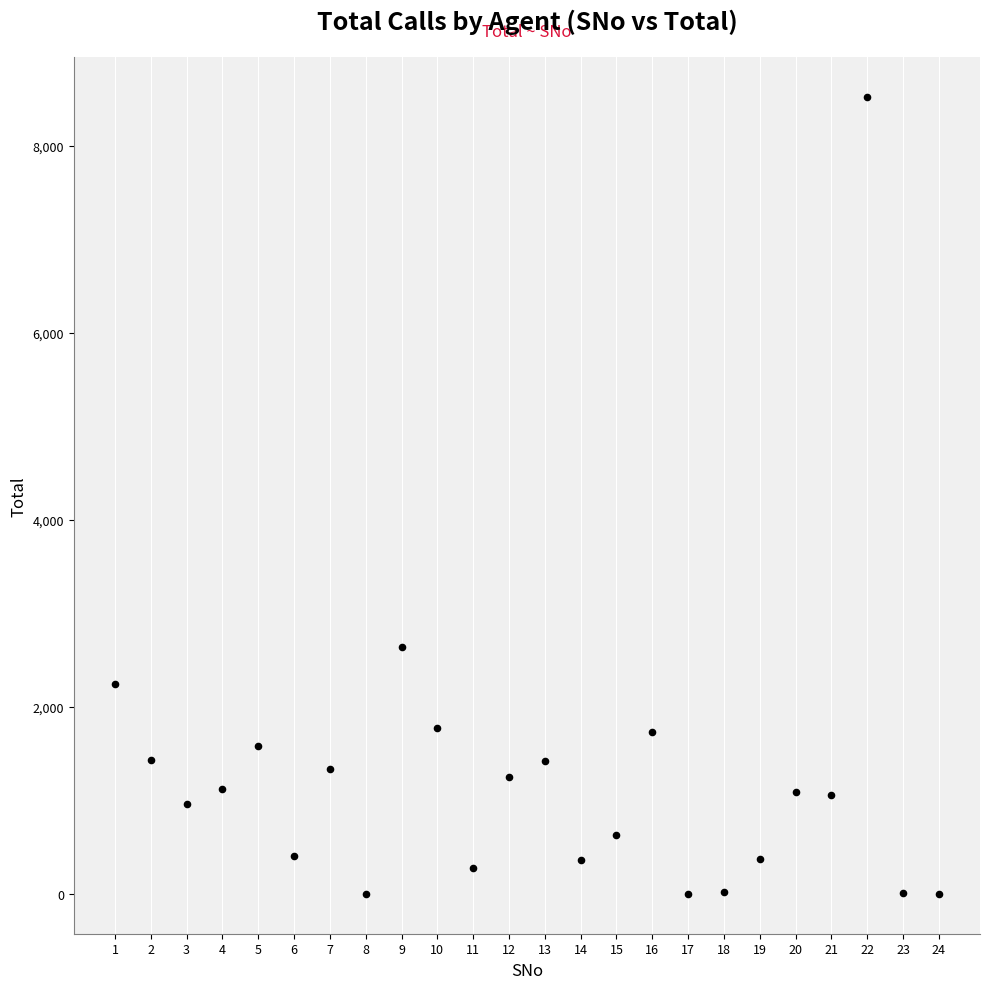

What is the range of Y values (max minus min)?

8525